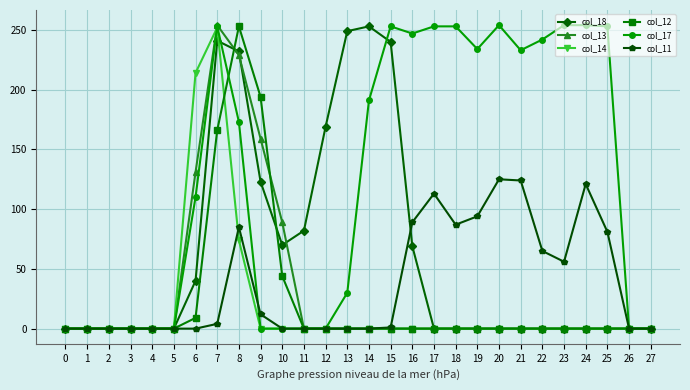

What is the total value across all series at 20?

379